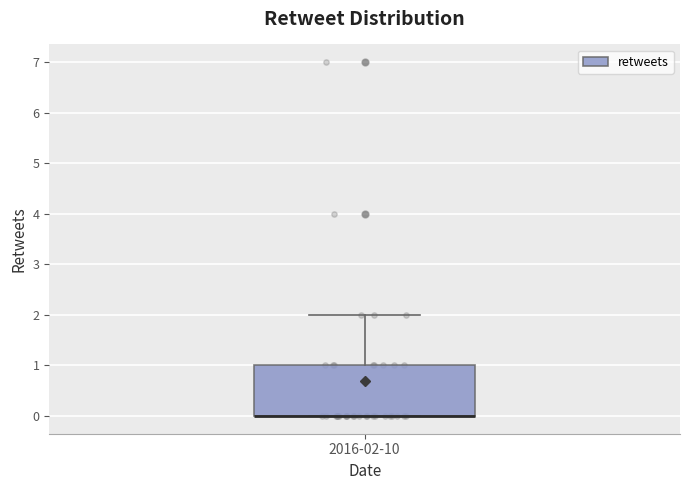

Where does the upper whisker of the box for 2016-02-10 end on the y-axis? The values are not printed on the chart, so give them approximately, as read against the axis.

2